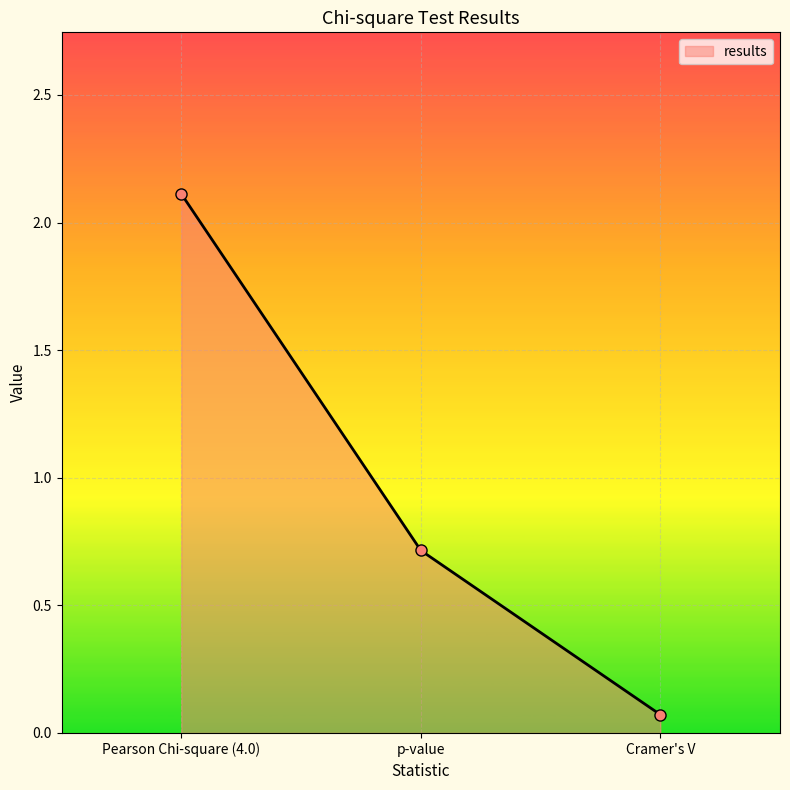

List the labels in order of value, smallest first.

Cramer's V, p-value, Pearson Chi-square (4.0)